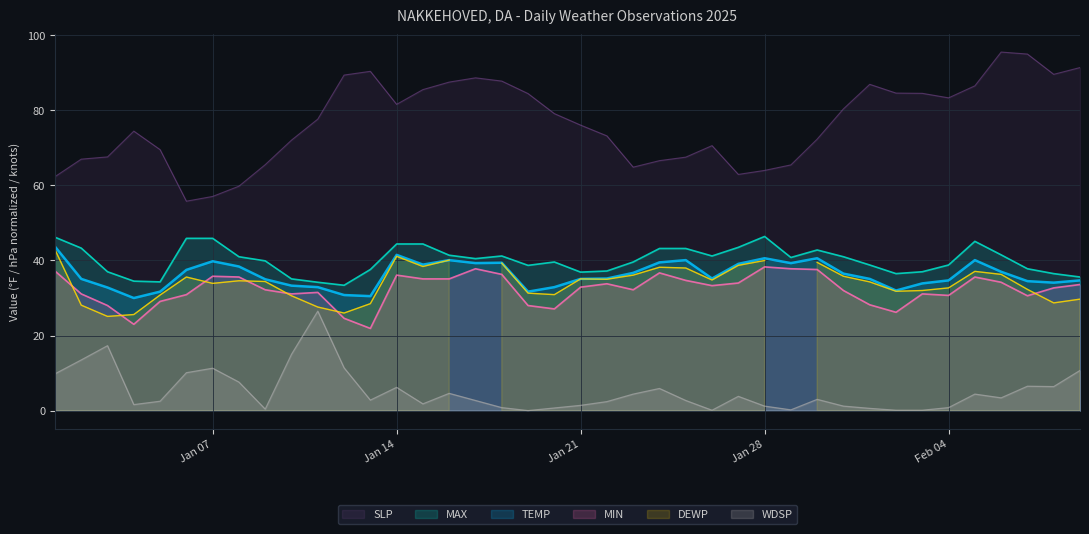

What is the difference between the maximum and minimum values in the SLP series?

39.7